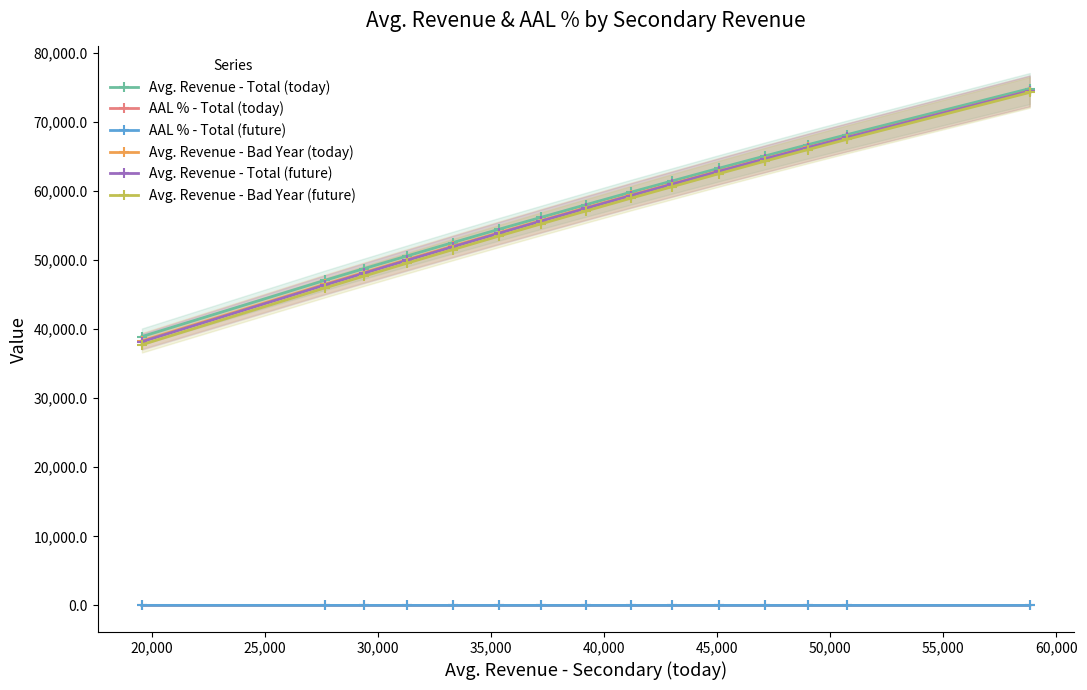

What is the lowest value of the Avg. Revenue - Total (future) series?

38172.9